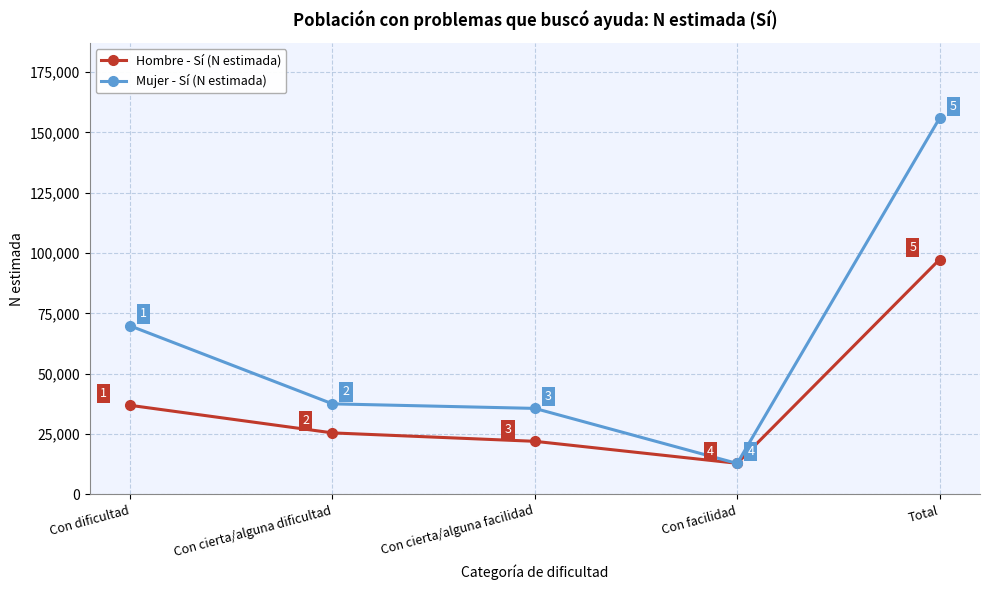

Where do Mujer - Sí (N estimada) and Hombre - Sí (N estimada) first cross each other?

Con cierta/alguna facilidad and Con facilidad